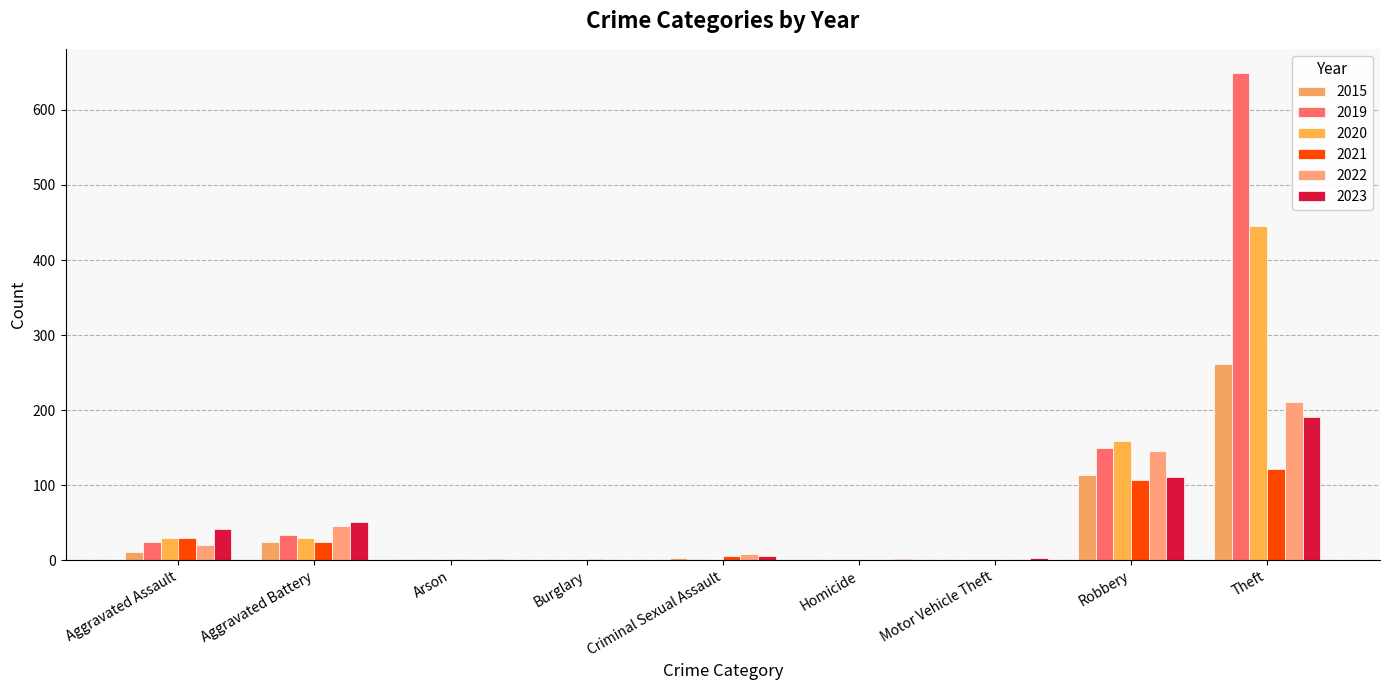

What is the spread (max minus min) of values at Criminal Sexual Assault?

8